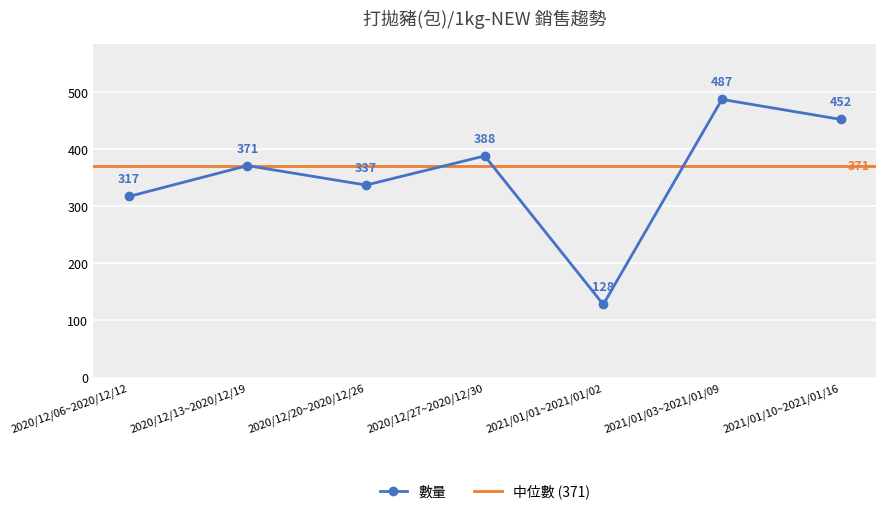

How many values are below 371?

3